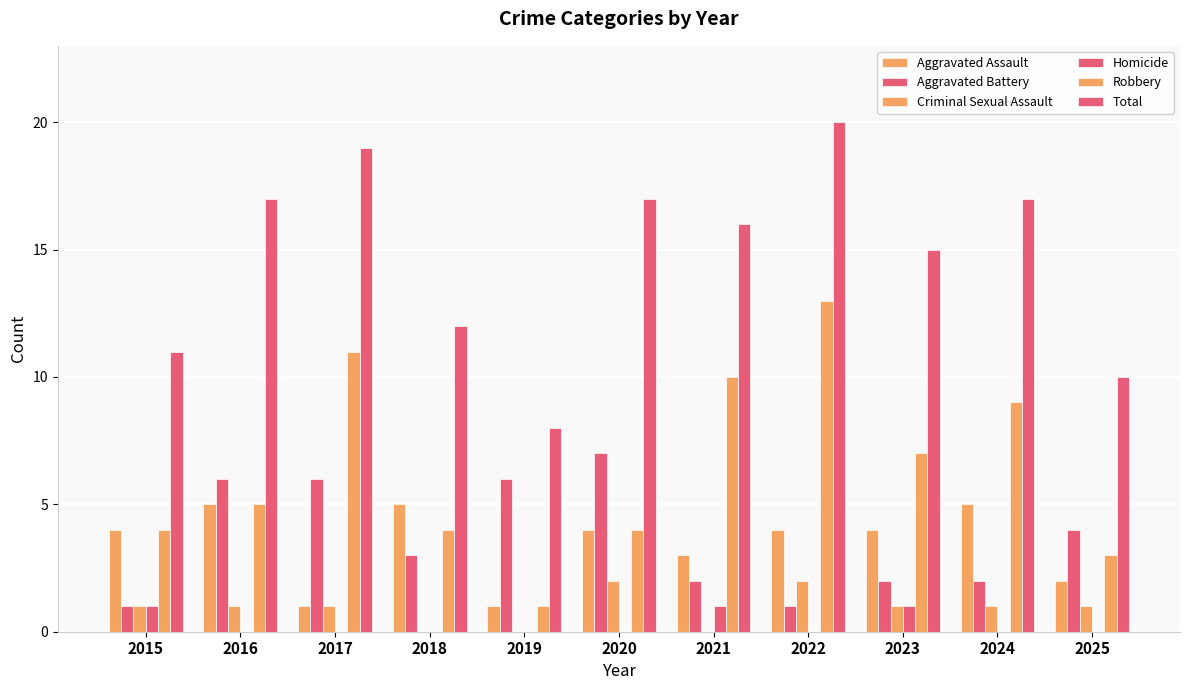

How many categories are shown in the chart?

11